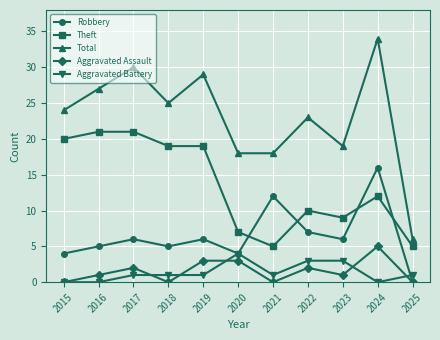

What is the spread (max minus min) of values at 2022?

21